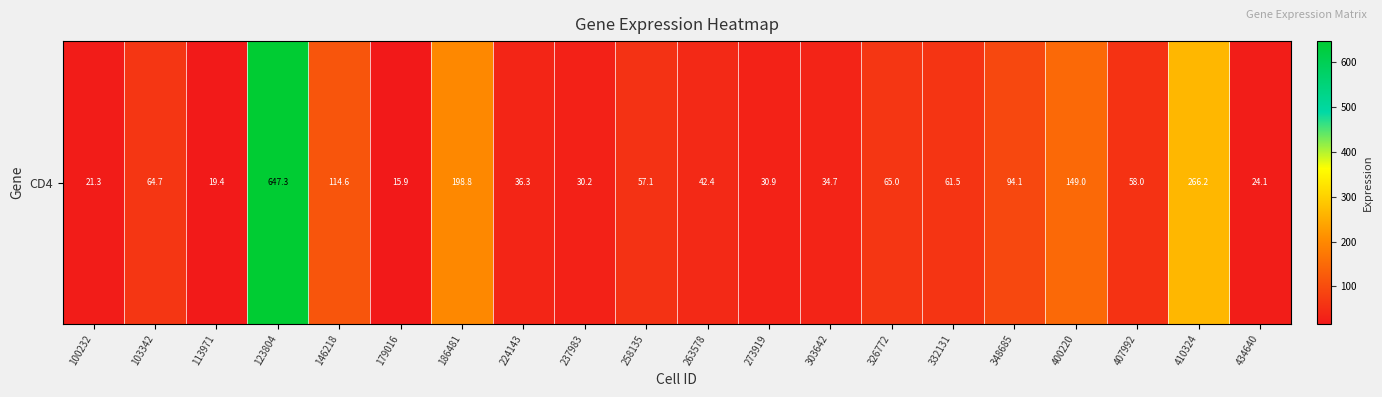

At which category does the chart reach its minimum across all series?

179016